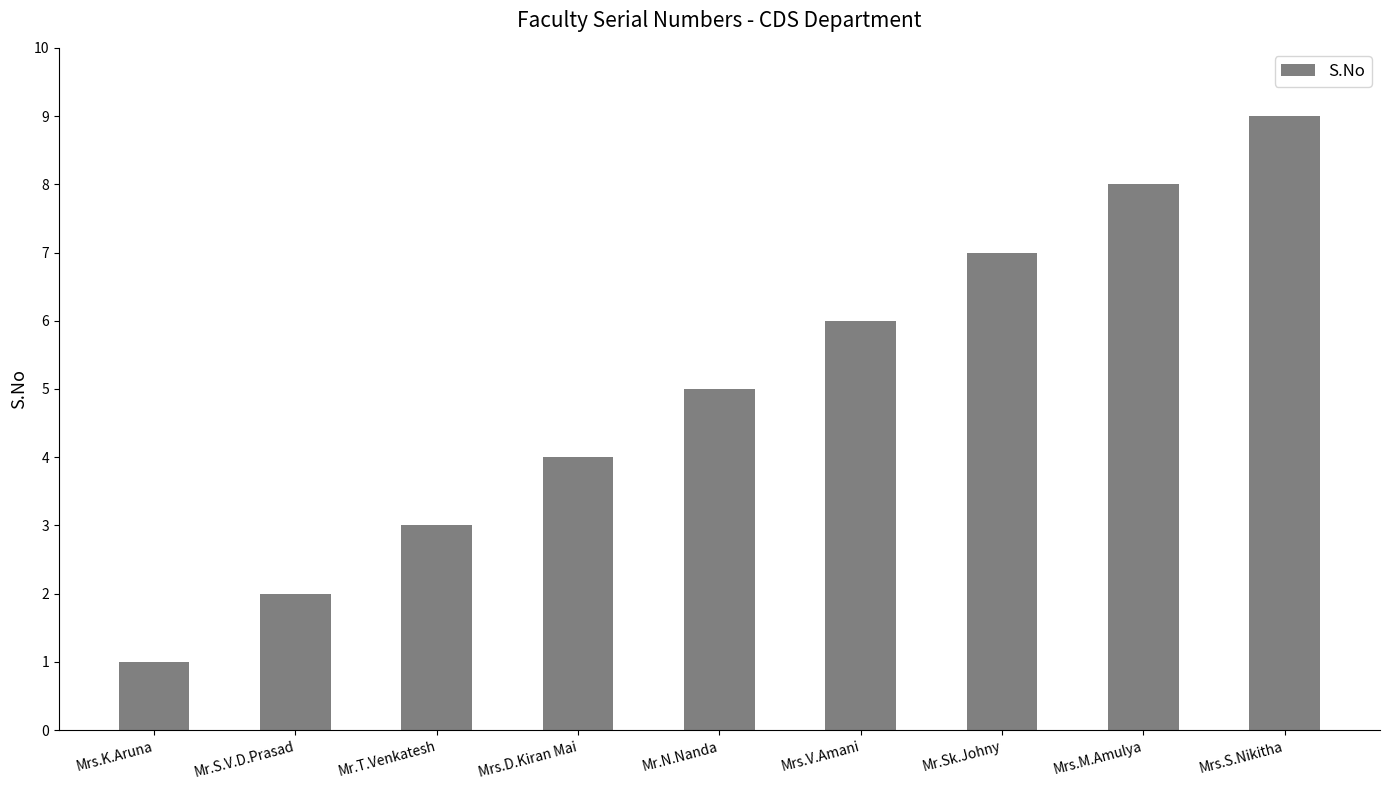

What is the value of the 2nd bar from the left?

2